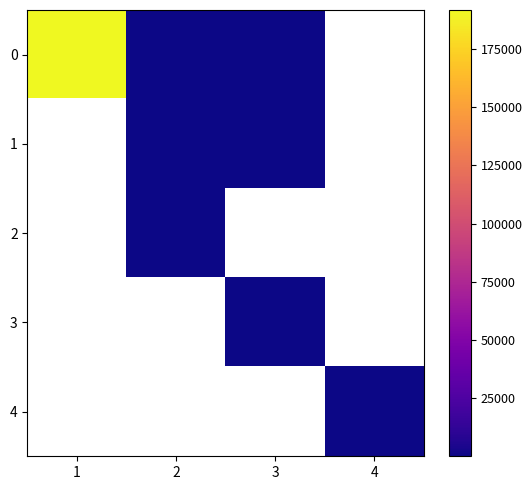

List the series in order of their overall mean, highest first.

0, 1, 2, 3, 4